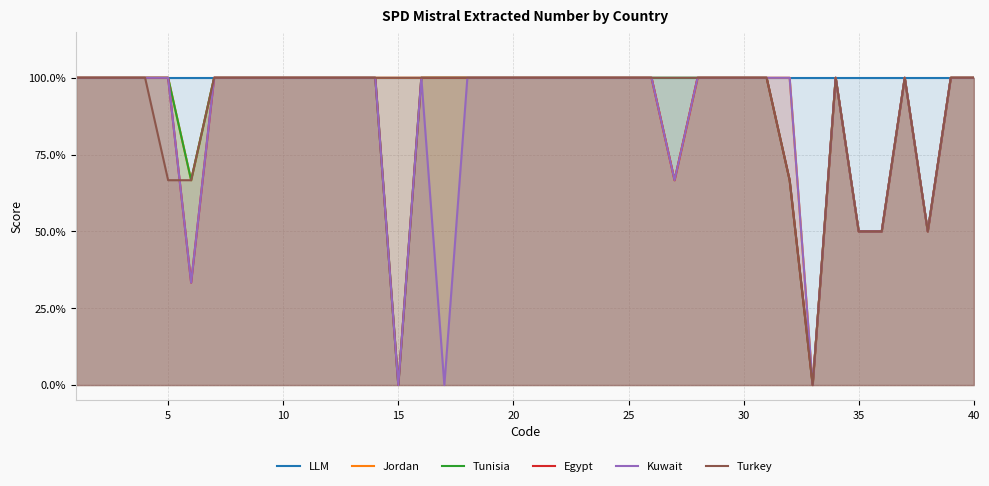

What is the maximum value shown in the chart?

100.0